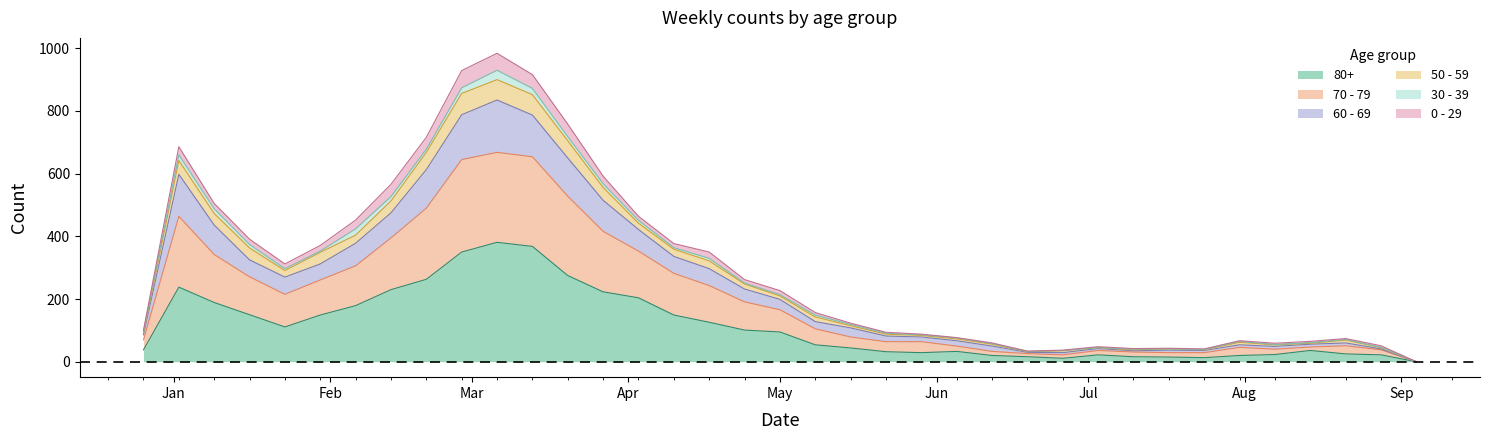

List the labels in order of 80+ value, largest first.

2023-03-06, 2023-03-13, 2023-02-27, 2023-03-20, 2023-02-20, 2023-01-02, 2023-02-13, 2023-03-27, 2023-04-03, 2023-01-09, 2023-02-06, 2023-01-16, 2023-01-30, 2023-04-10, 2023-04-17, 2023-01-23, 2023-04-24, 2023-05-01, 2023-05-08, 2023-05-15, 2022-12-26, 2023-08-14, 2023-06-05, 2023-05-22, 2023-05-29, 2023-08-21, 2023-08-07, 2023-07-03, 2023-08-28, 2023-06-12, 2023-07-31, 2023-06-19, 2023-07-10, 2023-07-17, 2023-07-24, 2023-06-26, 2023-09-04